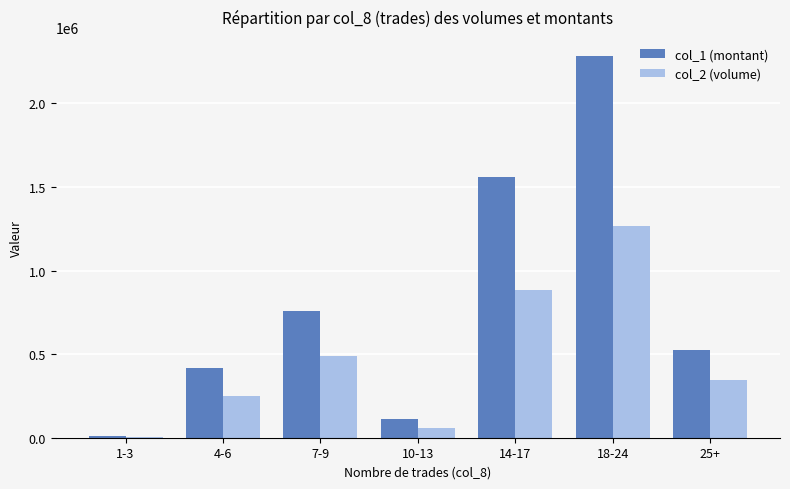

How many data points does each series have?

7